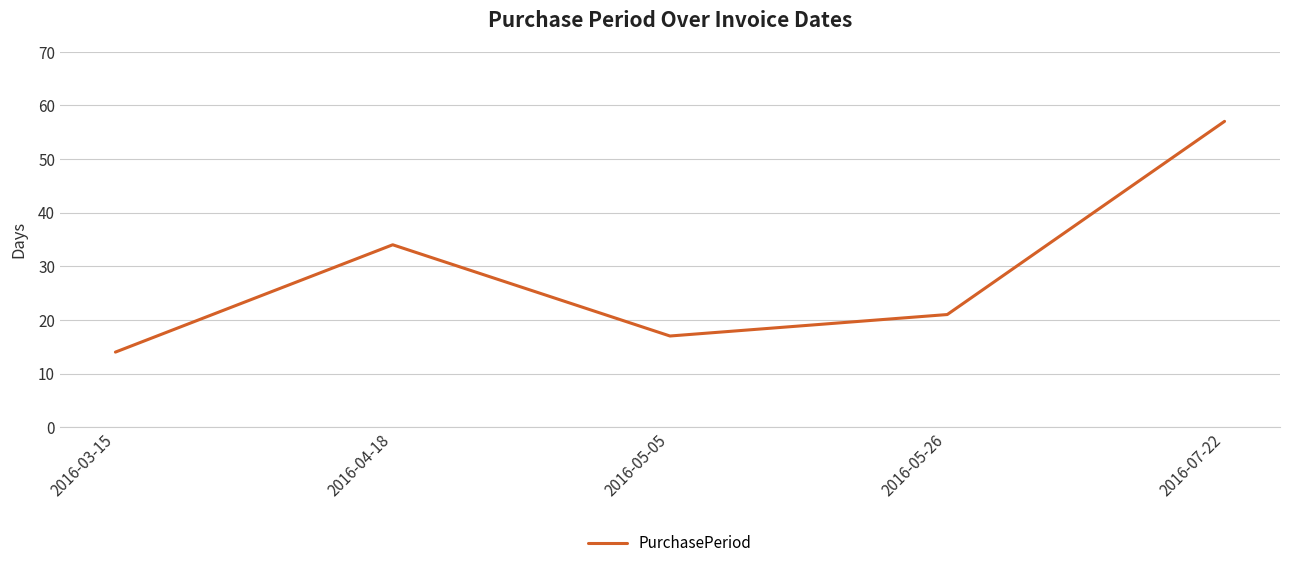

How many values are below 21?

2